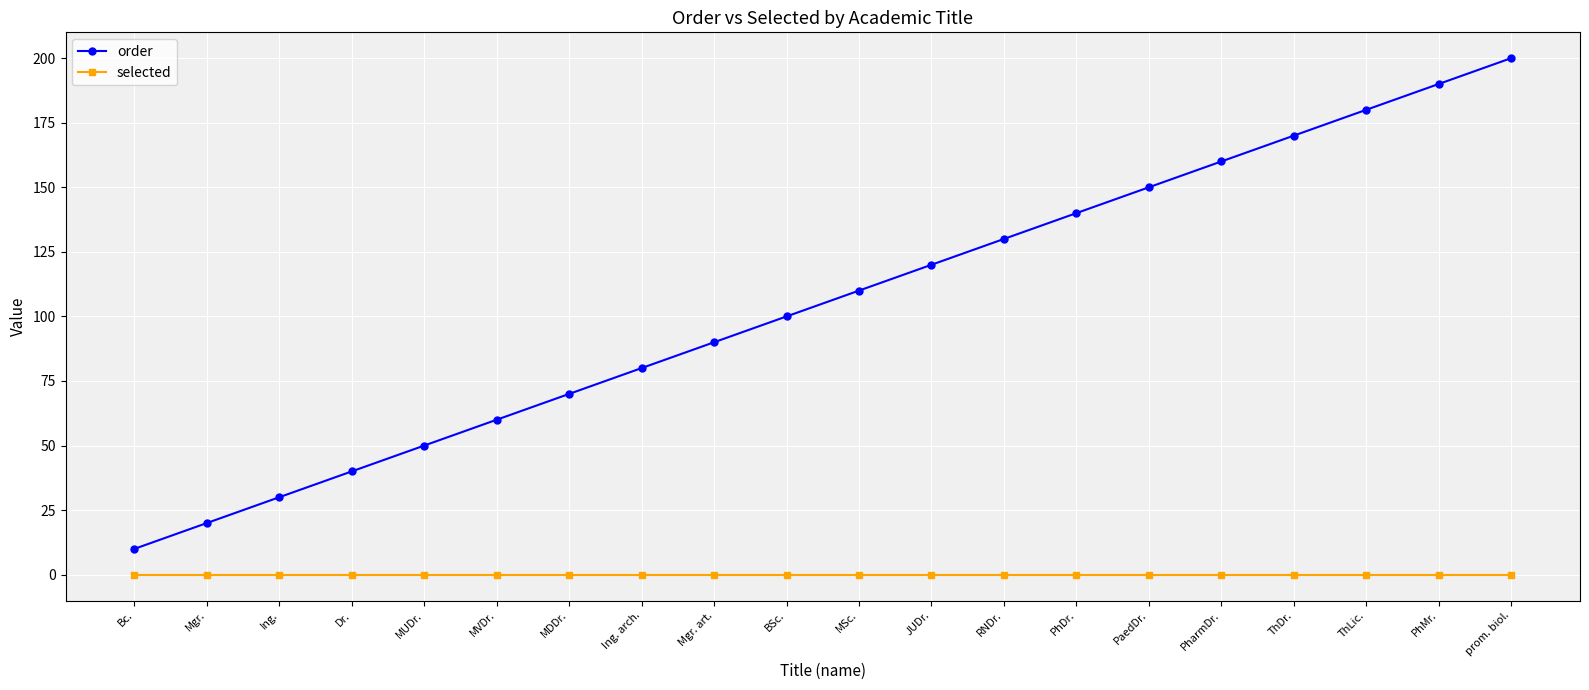

List the series in order of their peak value, lowest first.

selected, order